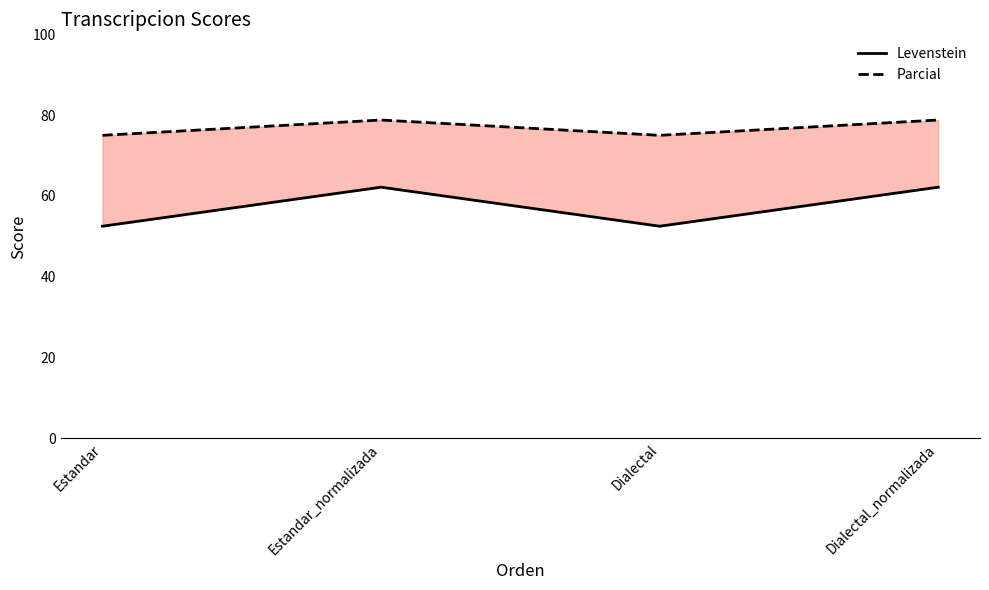

Reading right to left, extract all data points from this chart.

Levenstein: Dialectal_normalizada=62.2	Dialectal=52.5	Estandar_normalizada=62.2	Estandar=52.5
Parcial: Dialectal_normalizada=78.8	Dialectal=75.0	Estandar_normalizada=78.8	Estandar=75.0